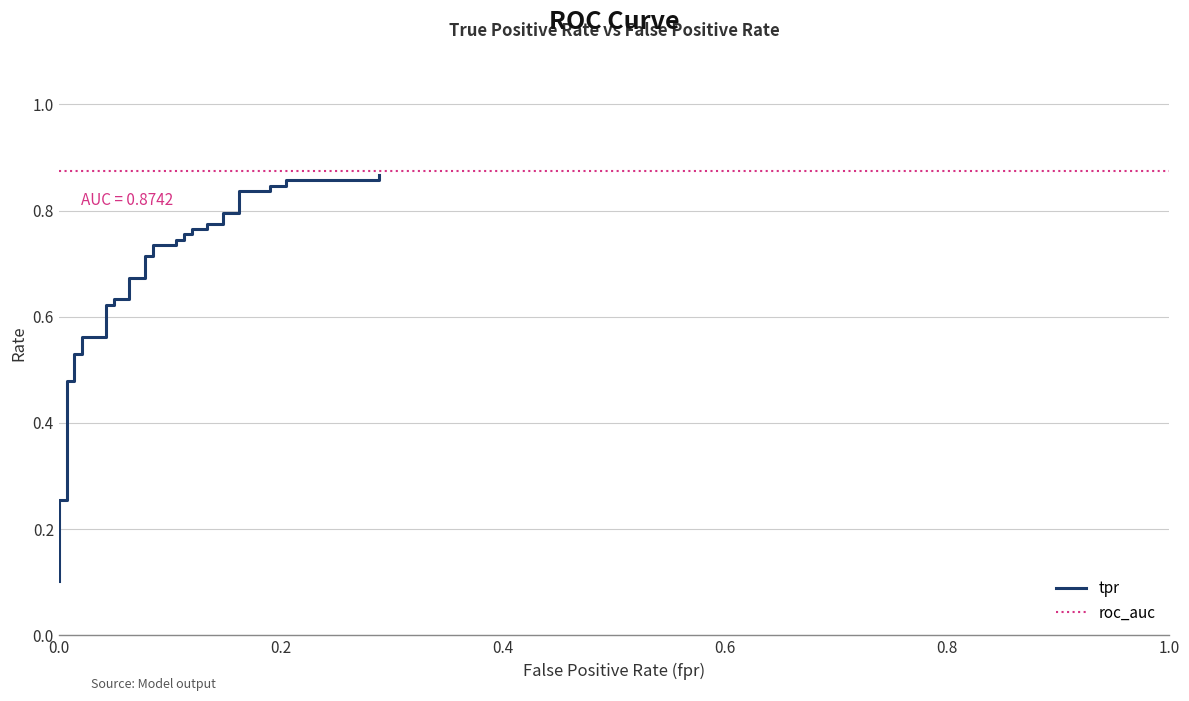

What is the value of the 36th point from the left?

0.8